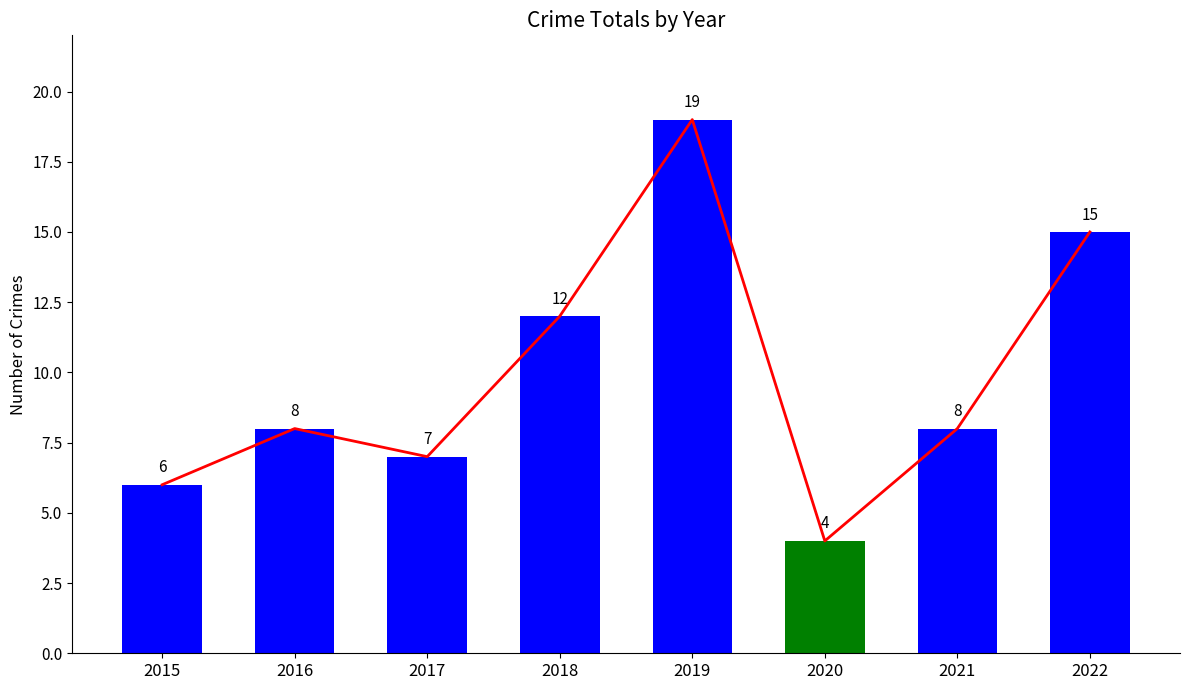

Count the number of values greater than 8.

3